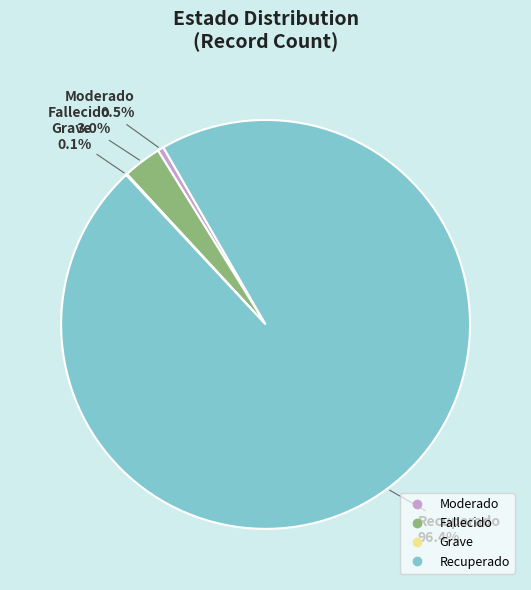

Which slice is the largest?

Recuperado